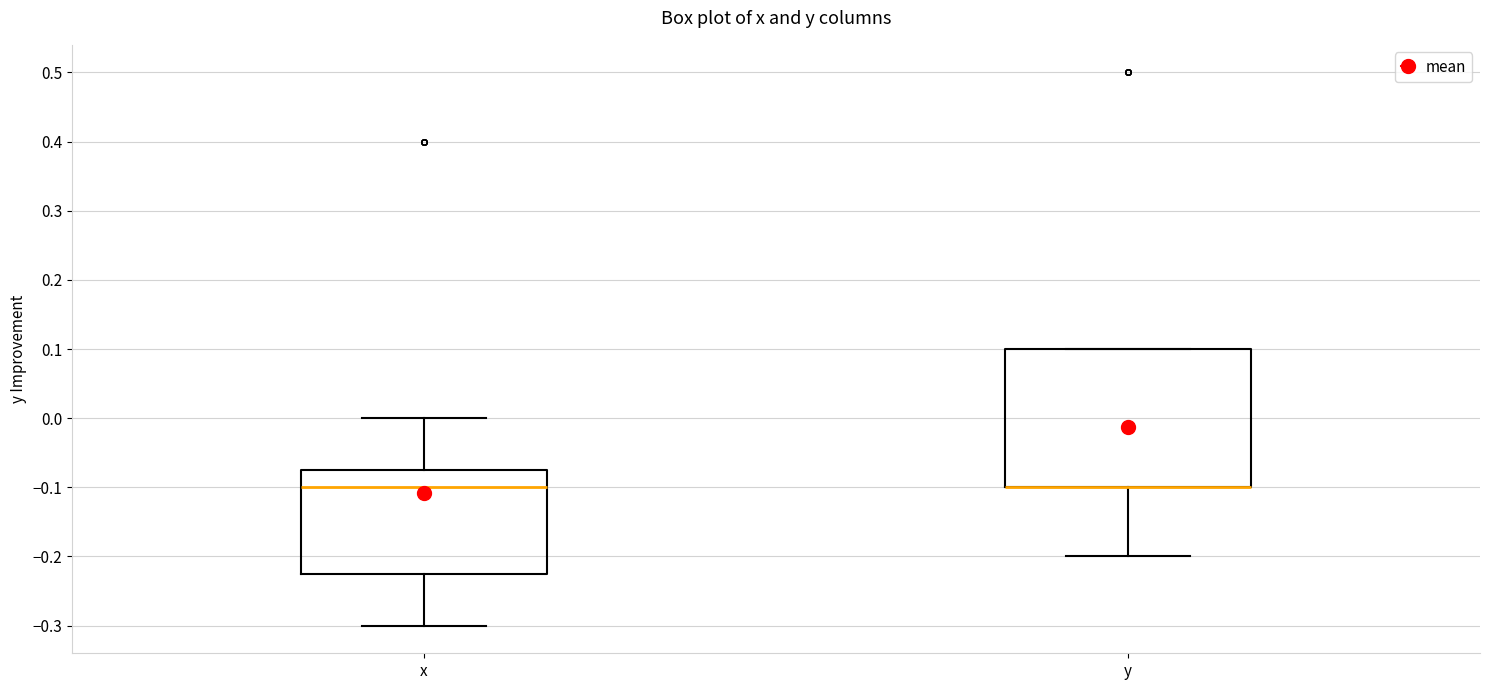

Where is the upper edge of the box for y on the y-axis? The values are not printed on the chart, so give them approximately, as read against the axis.

0.10